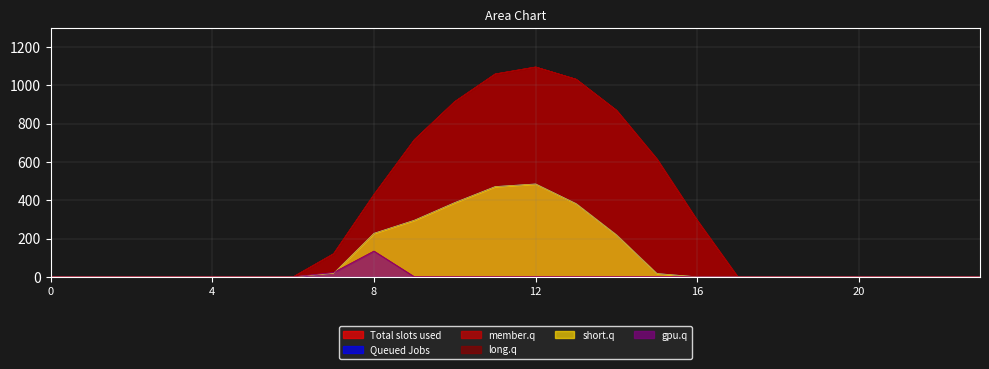

Which category has the highest value across all series?

12